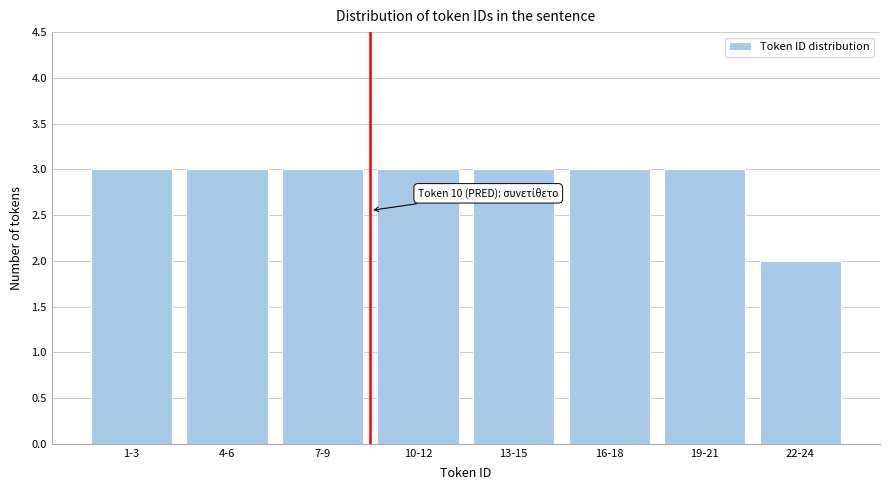

Reading left to right, what are all the values shown in this chart?

3	3	3	3	3	3	3	2